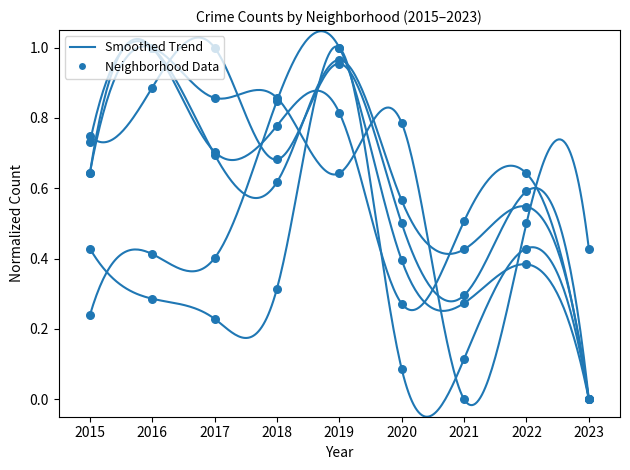

Between 2016 and 2022, which is larger?

2016